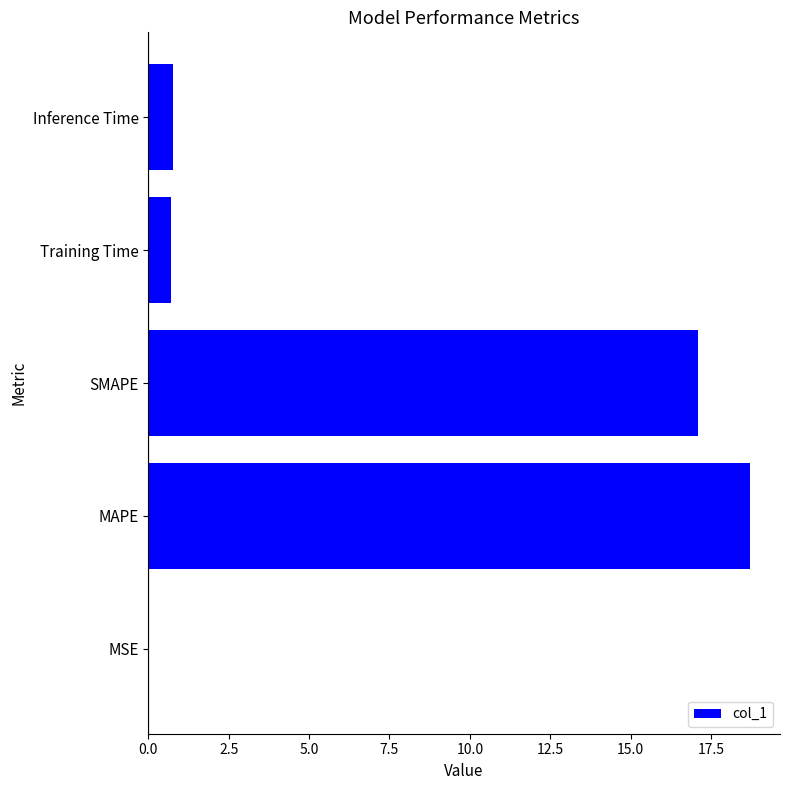

What is the average value?

7.5